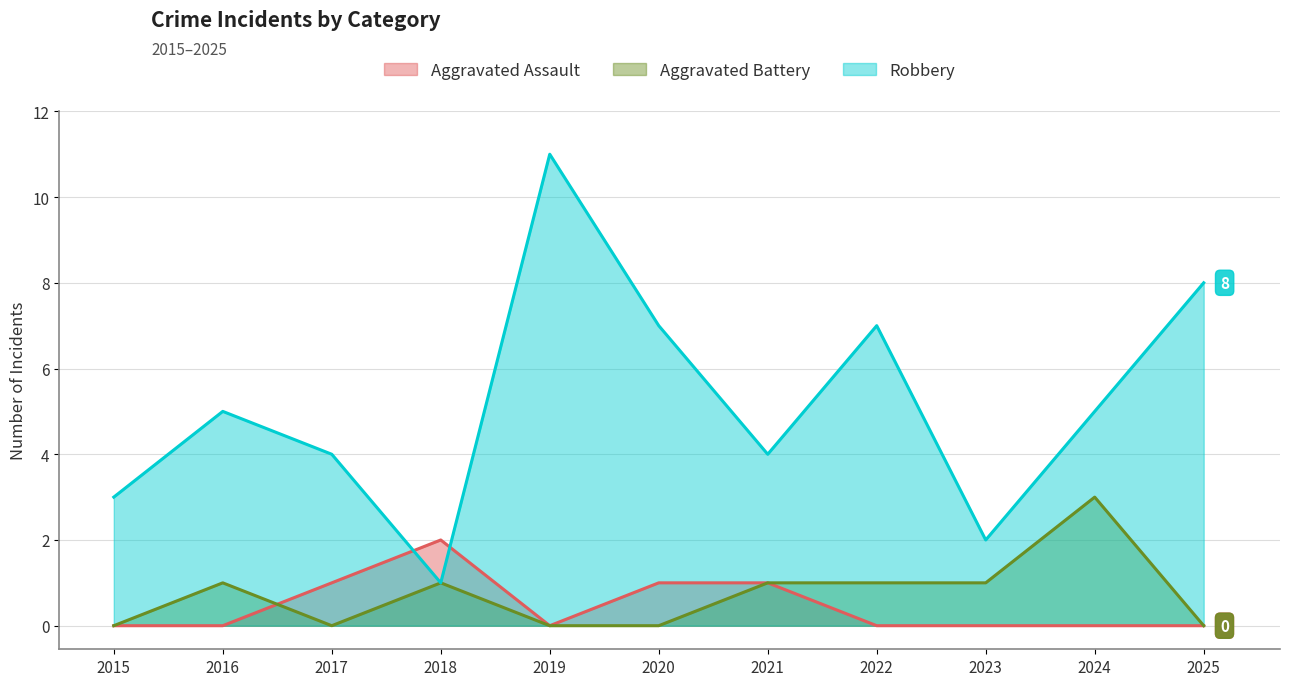

True or false: Robbery and Aggravated Battery cross at least once.

False